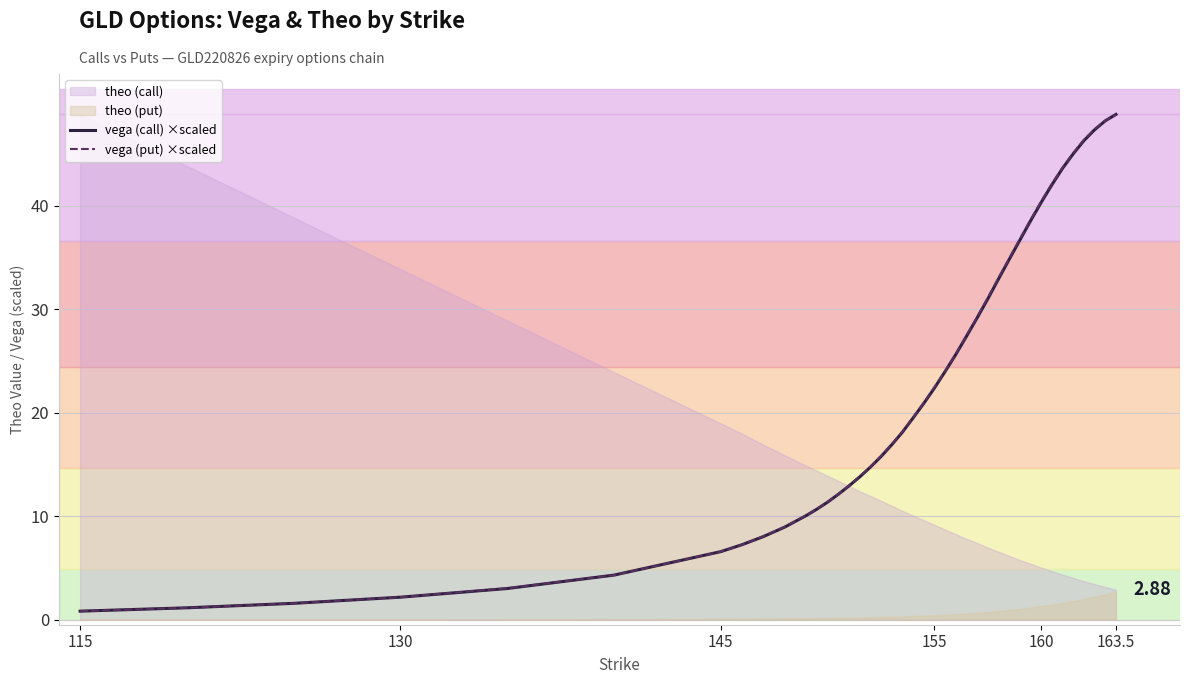

How many categories are shown in the chart?

40